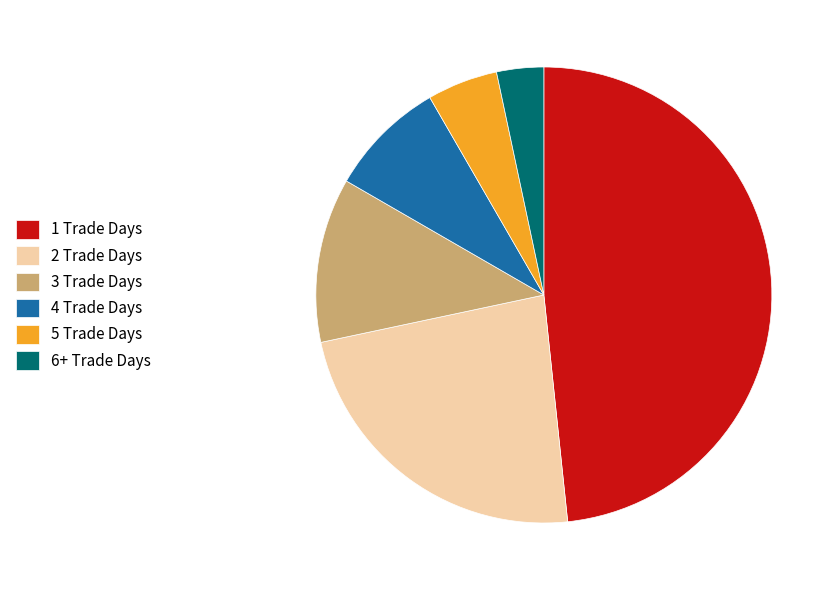

Rank the categories by value from highest to lowest.

1 Trade Days, 2 Trade Days, 3 Trade Days, 4 Trade Days, 5 Trade Days, 6+ Trade Days